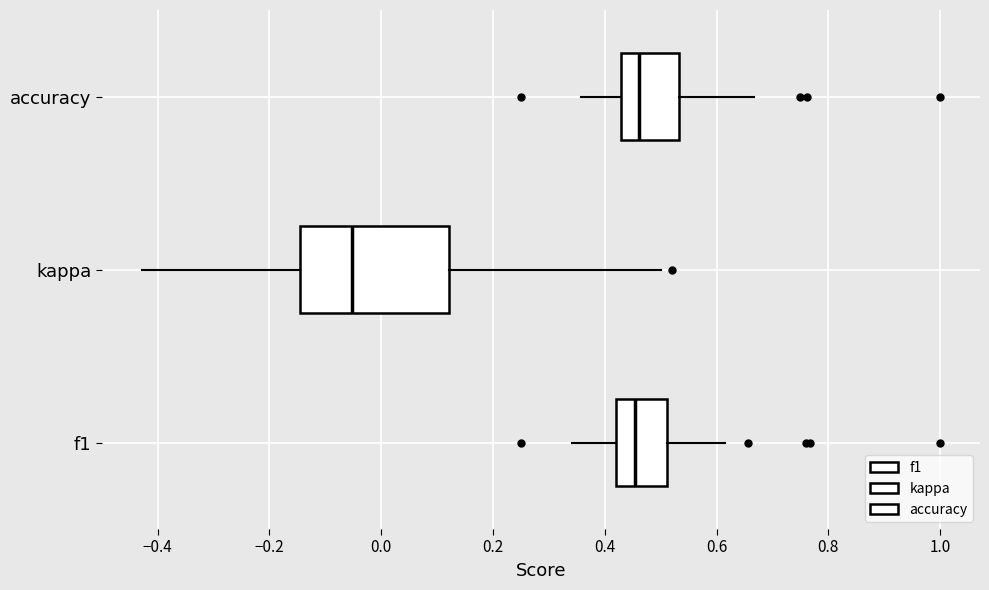

Reading bottom to top, transcribe this box plot: for each box, give where its median line is, the range the box spans, and where its two whiskers end, as read against the x-axis. The values are not printed on the chart, so give them approximately, as read against the axis.

f1: median 0.46, box 0.42 to 0.52, whiskers 0.34 to 0.62
kappa: median -0.06, box -0.14 to 0.12, whiskers -0.42 to 0.50
accuracy: median 0.46, box 0.42 to 0.54, whiskers 0.36 to 0.66